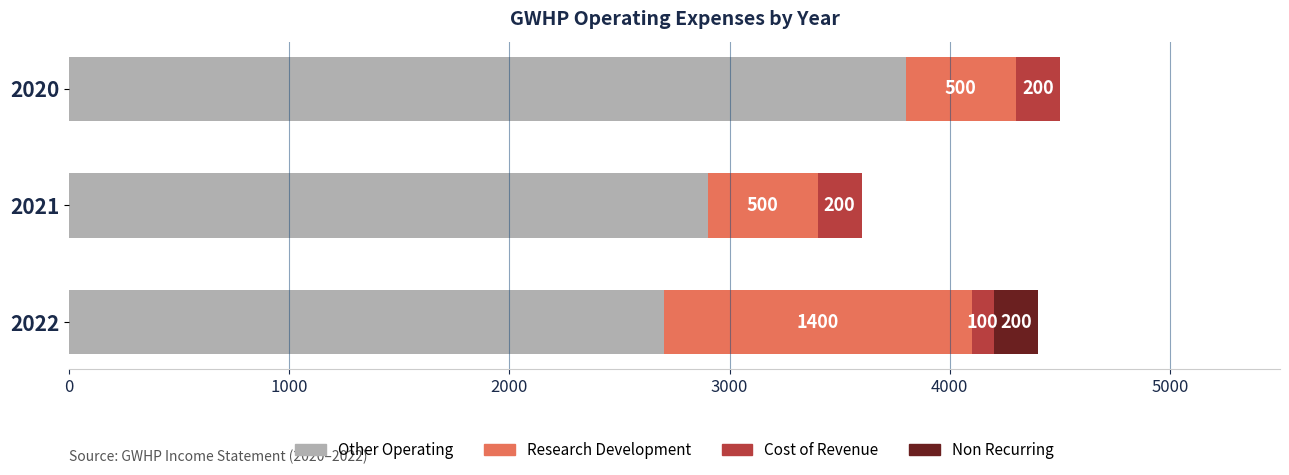

What is the total value across all series at 2021?

3600